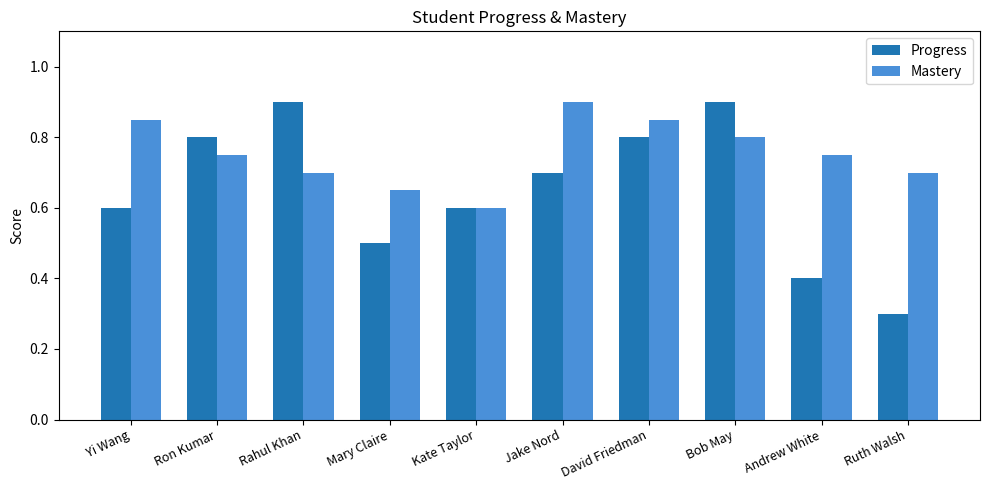

What is the label of the 6th bar from the right?

Kate Taylor